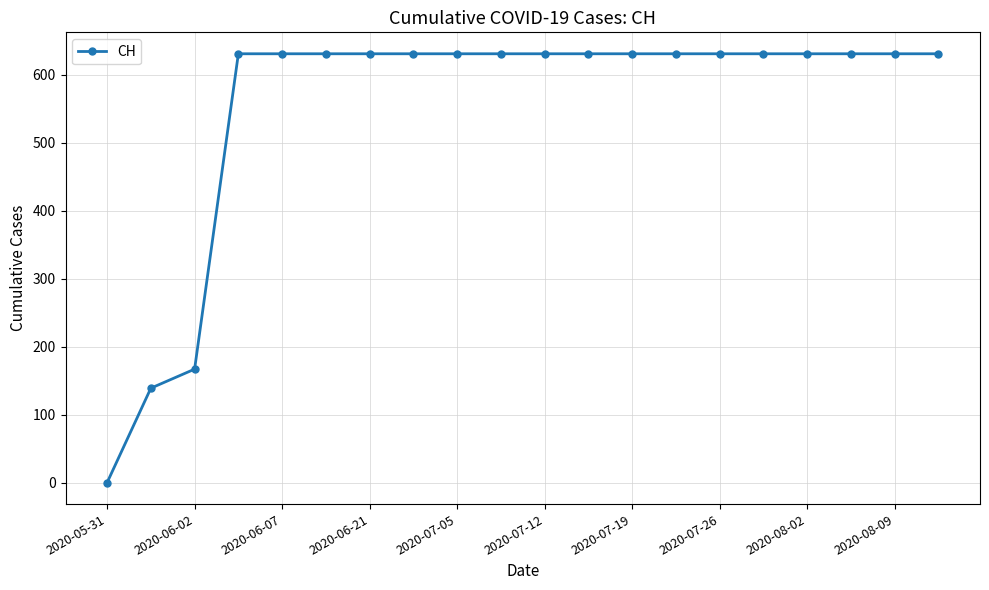

What is the sum of all values?

11033